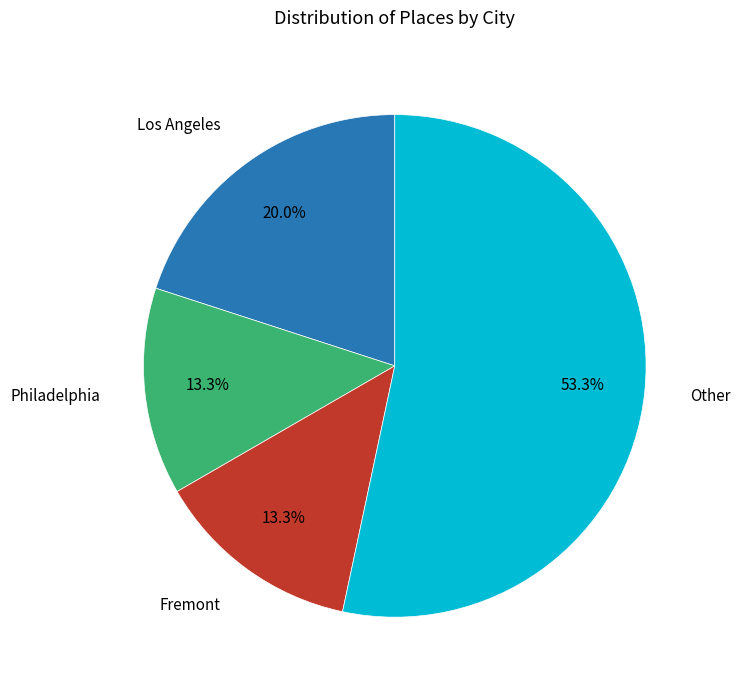

How many slices are in this pie chart?

4